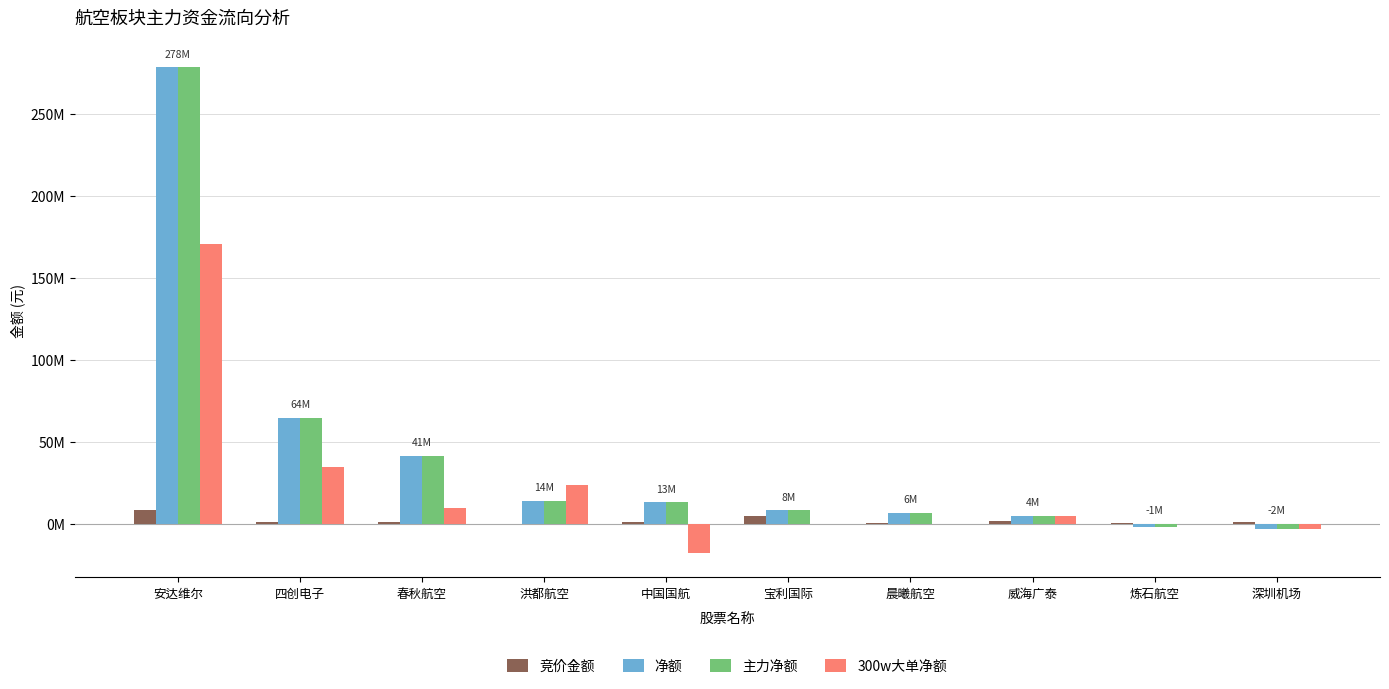

What are all the series names shown in the legend?

竞价金额, 净额, 主力净额, 300w大单净额